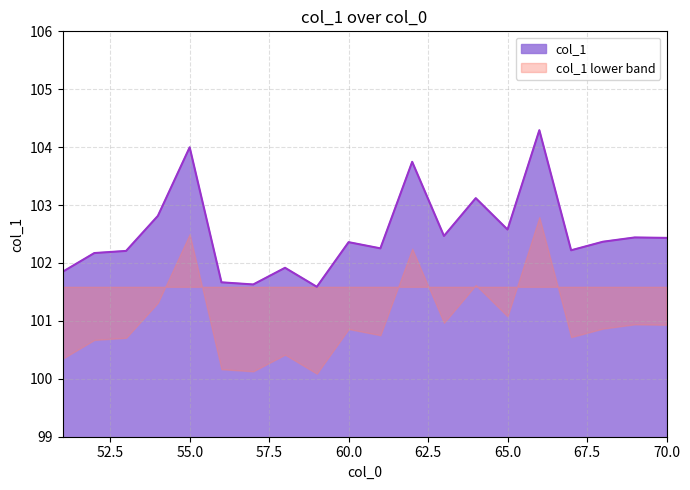

How many data points are less than 102?

5